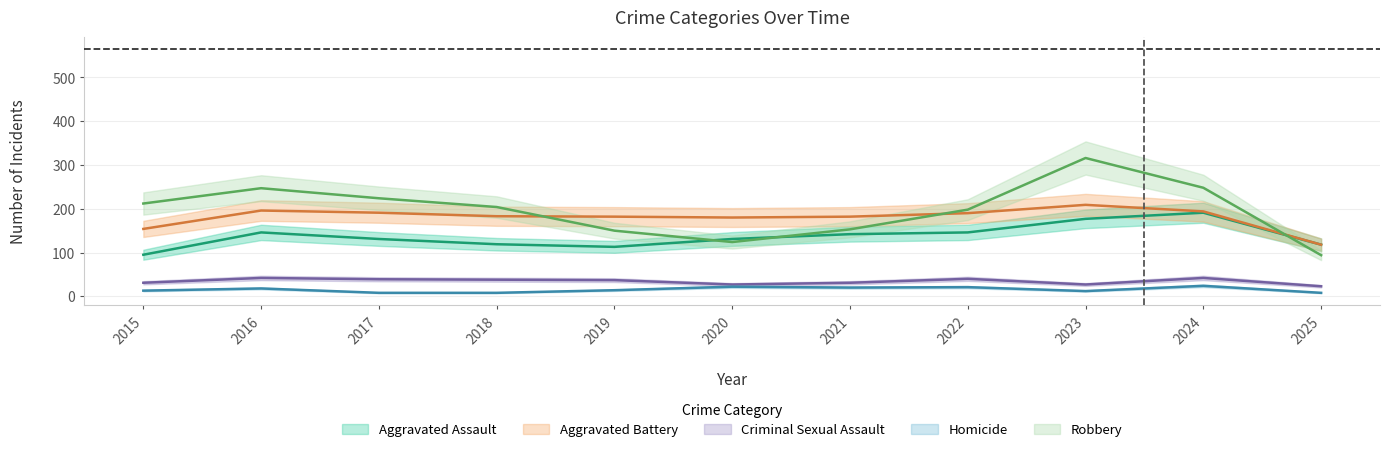

How many lines are shown in the chart?

5